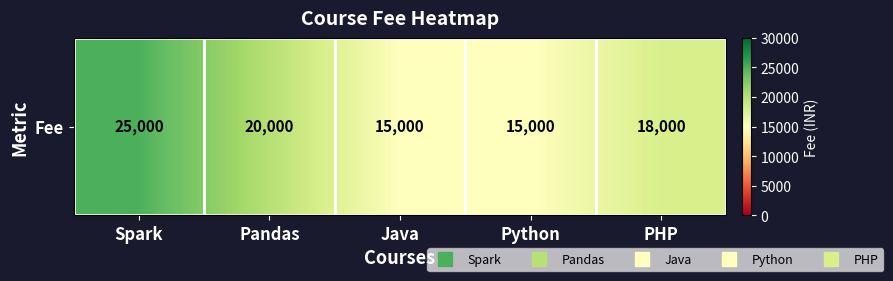

What is the change in value from Spark to Python?

-10000